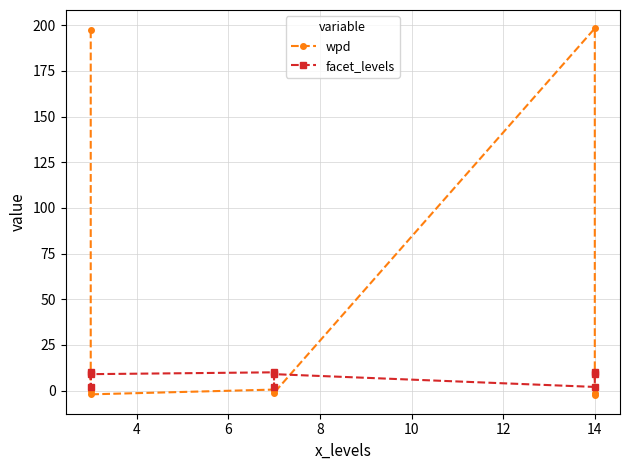

True or false: wpd and facet_levels cross at least once.

True